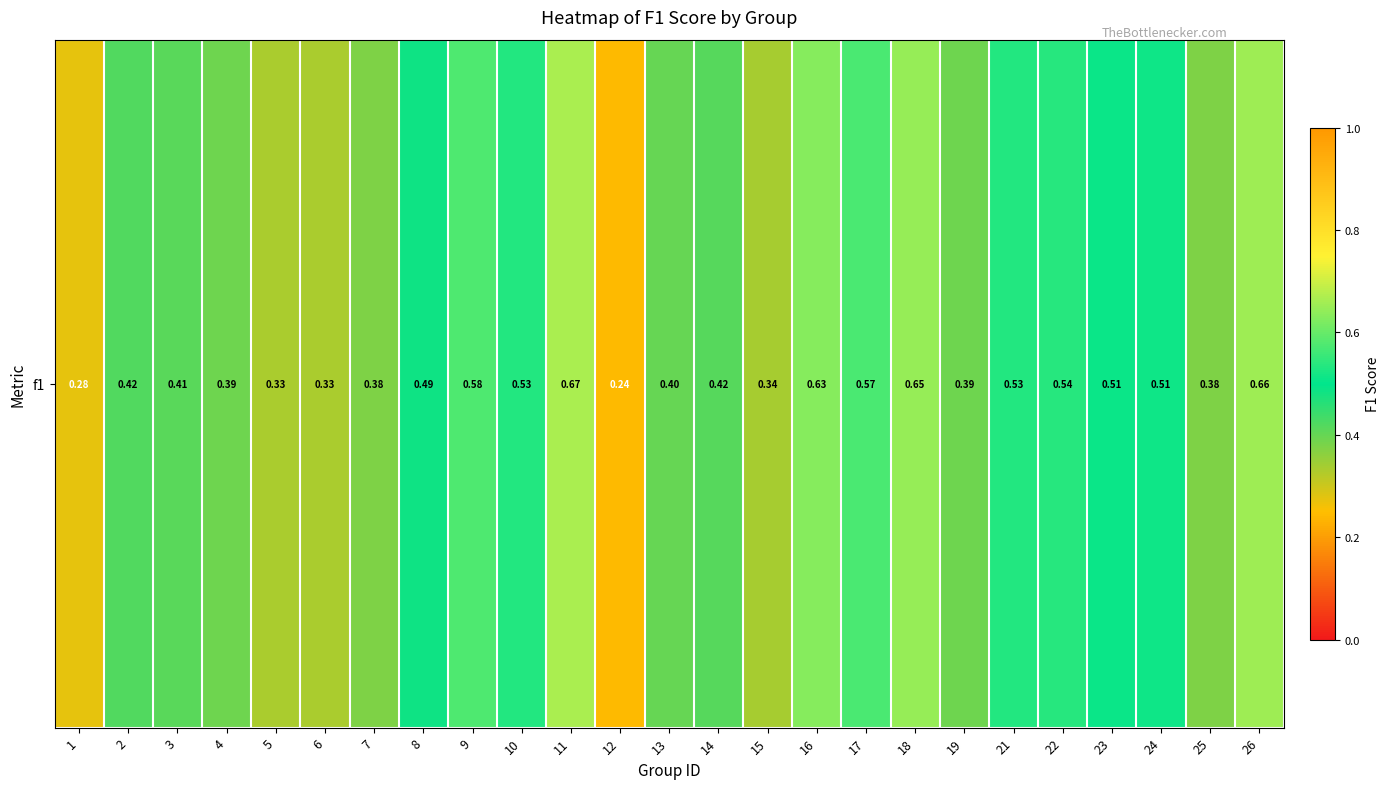

Which label corresponds to the largest value in the chart?

11